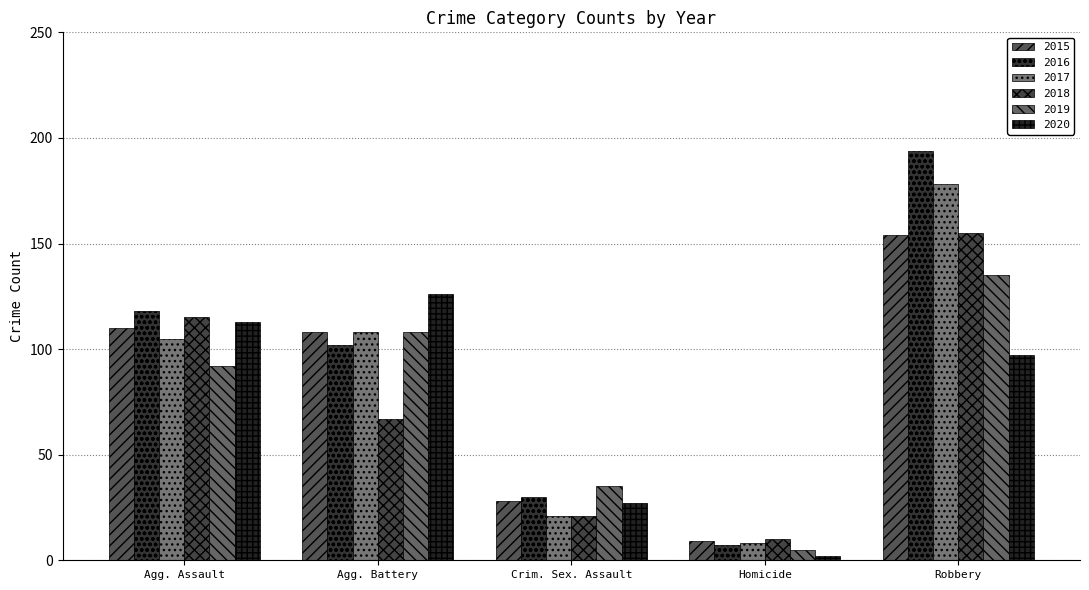

At which category is the sum across all series the highest?

Robbery